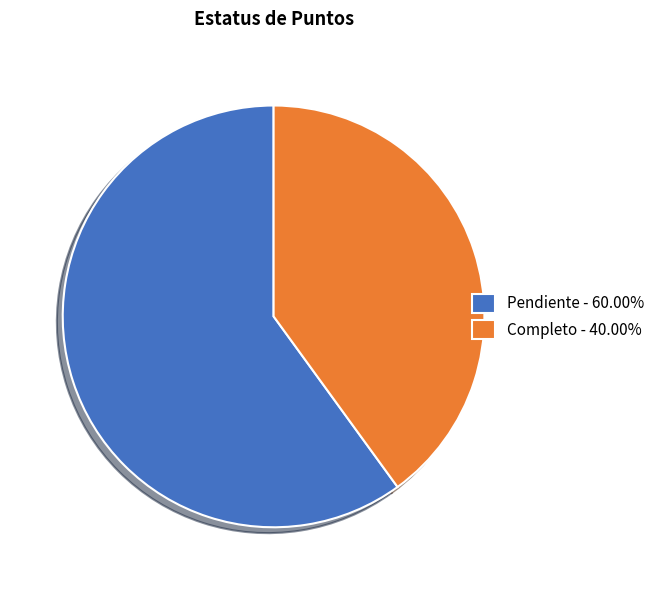

Count the number of slices in the pie.

2